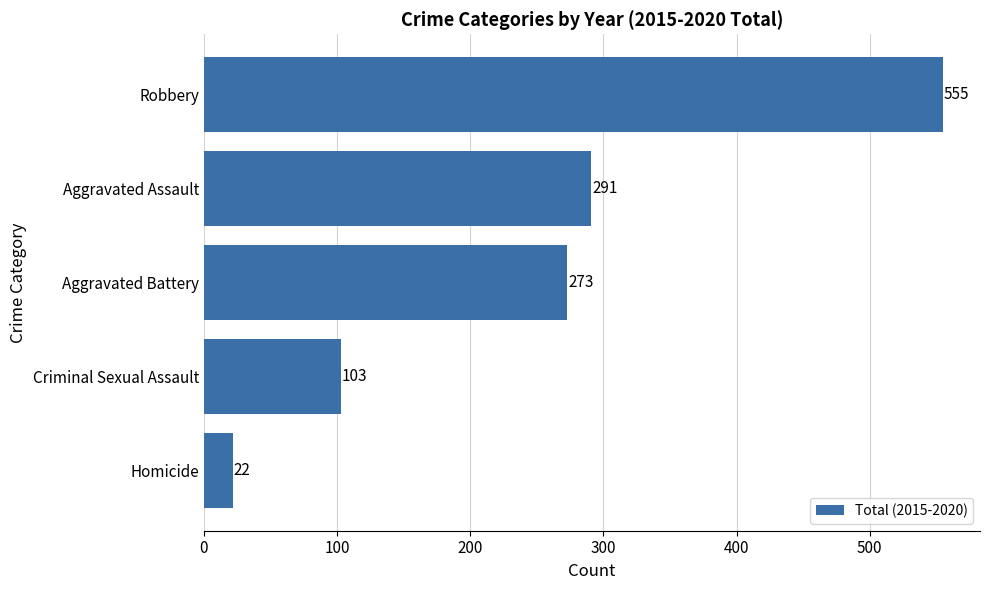

Rank the categories by value from lowest to highest.

Homicide, Criminal Sexual Assault, Aggravated Battery, Aggravated Assault, Robbery